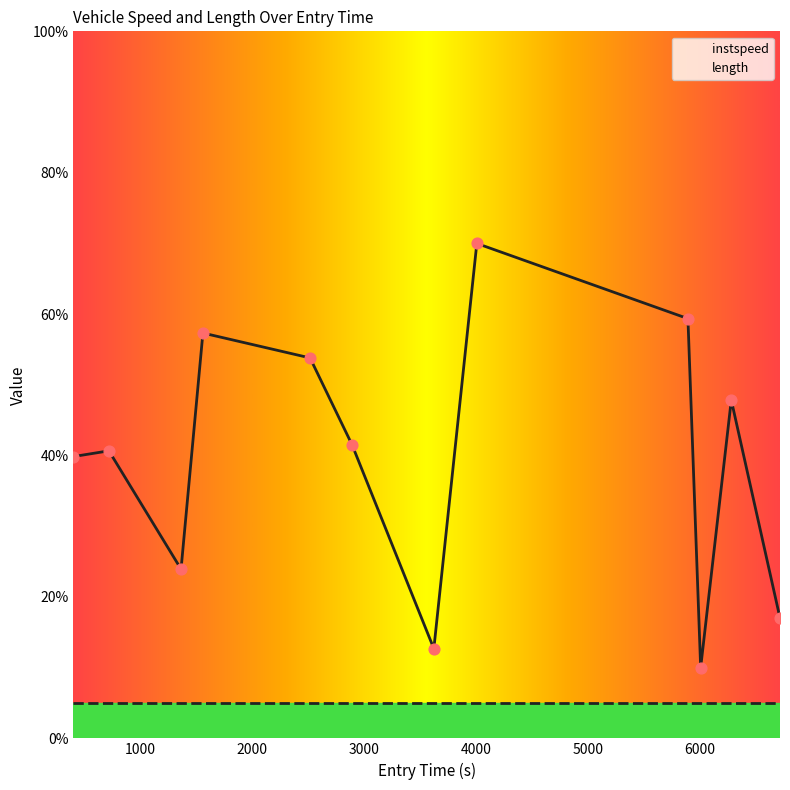

Between 4000 and 10, which is larger?

4000